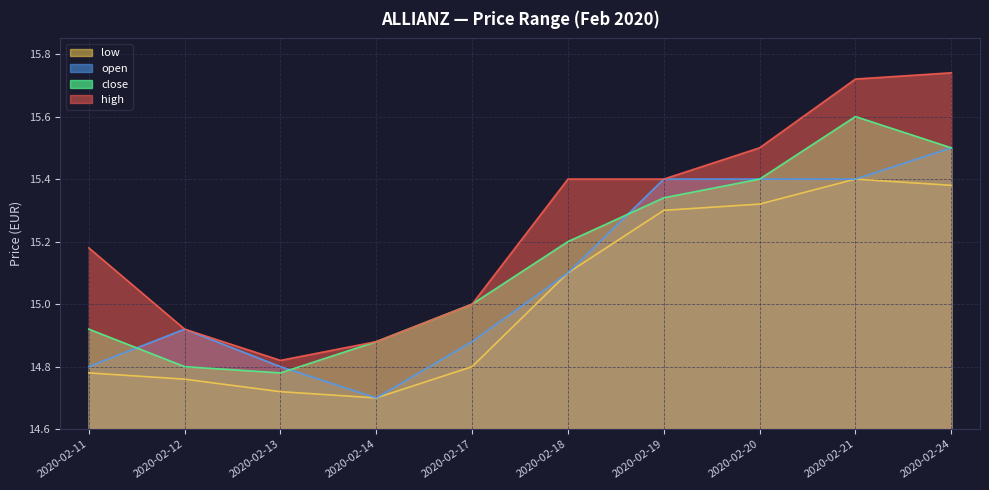

What is the total value across all series at 2020-02-17?

59.7